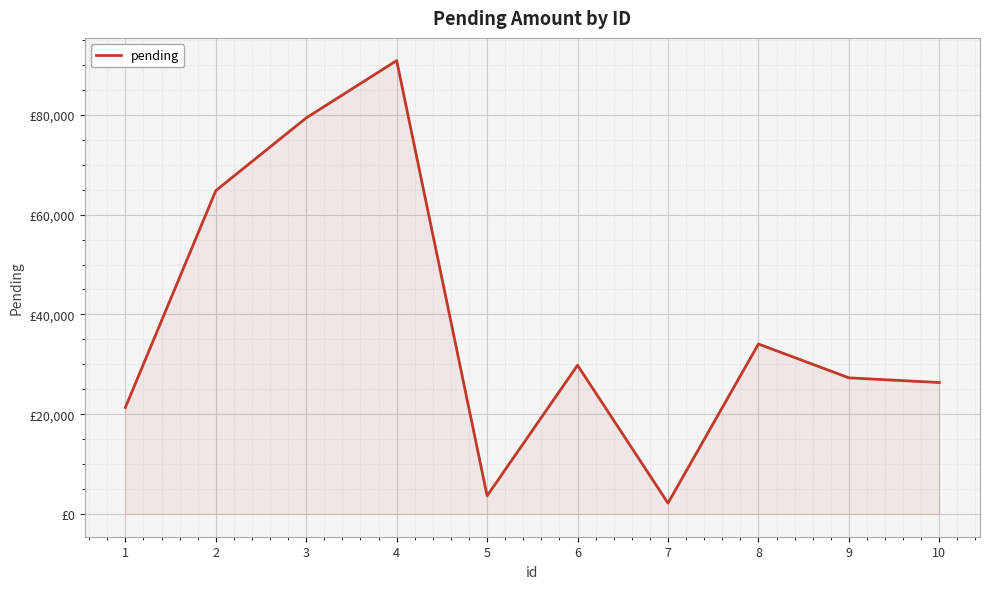

What is the minimum value shown in the chart?

2194